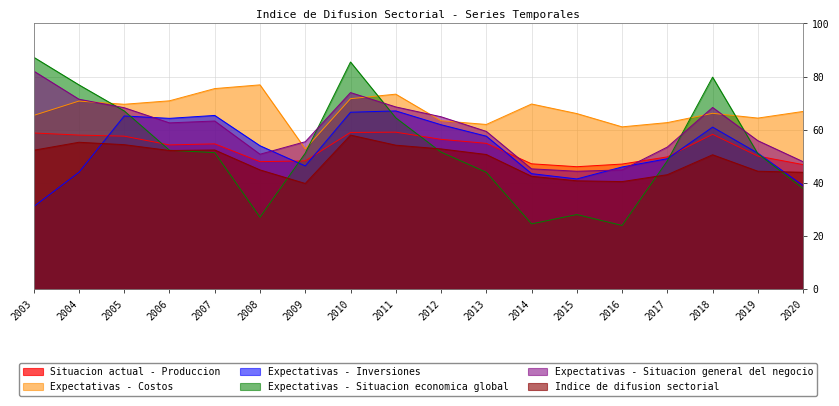

At which category does Situacion actual - Produccion reach its first local valley?

2006